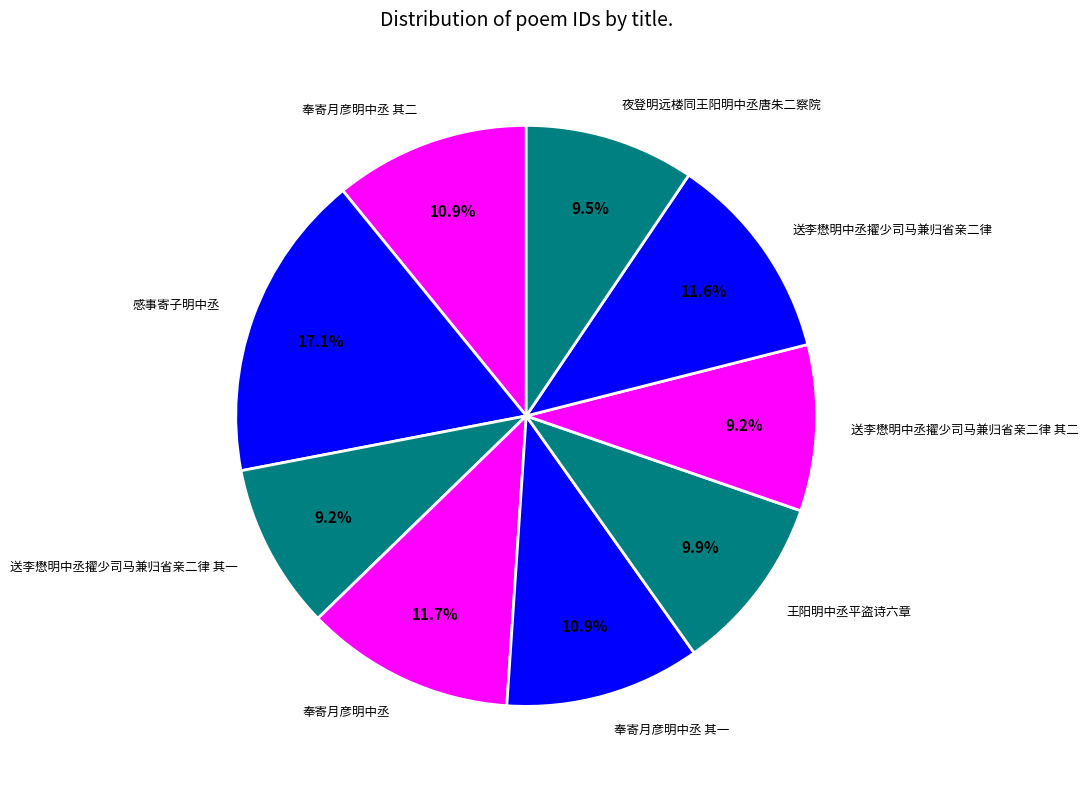

To the nearest percent, what is the difference between the largest and smallest slice percentages?

8%